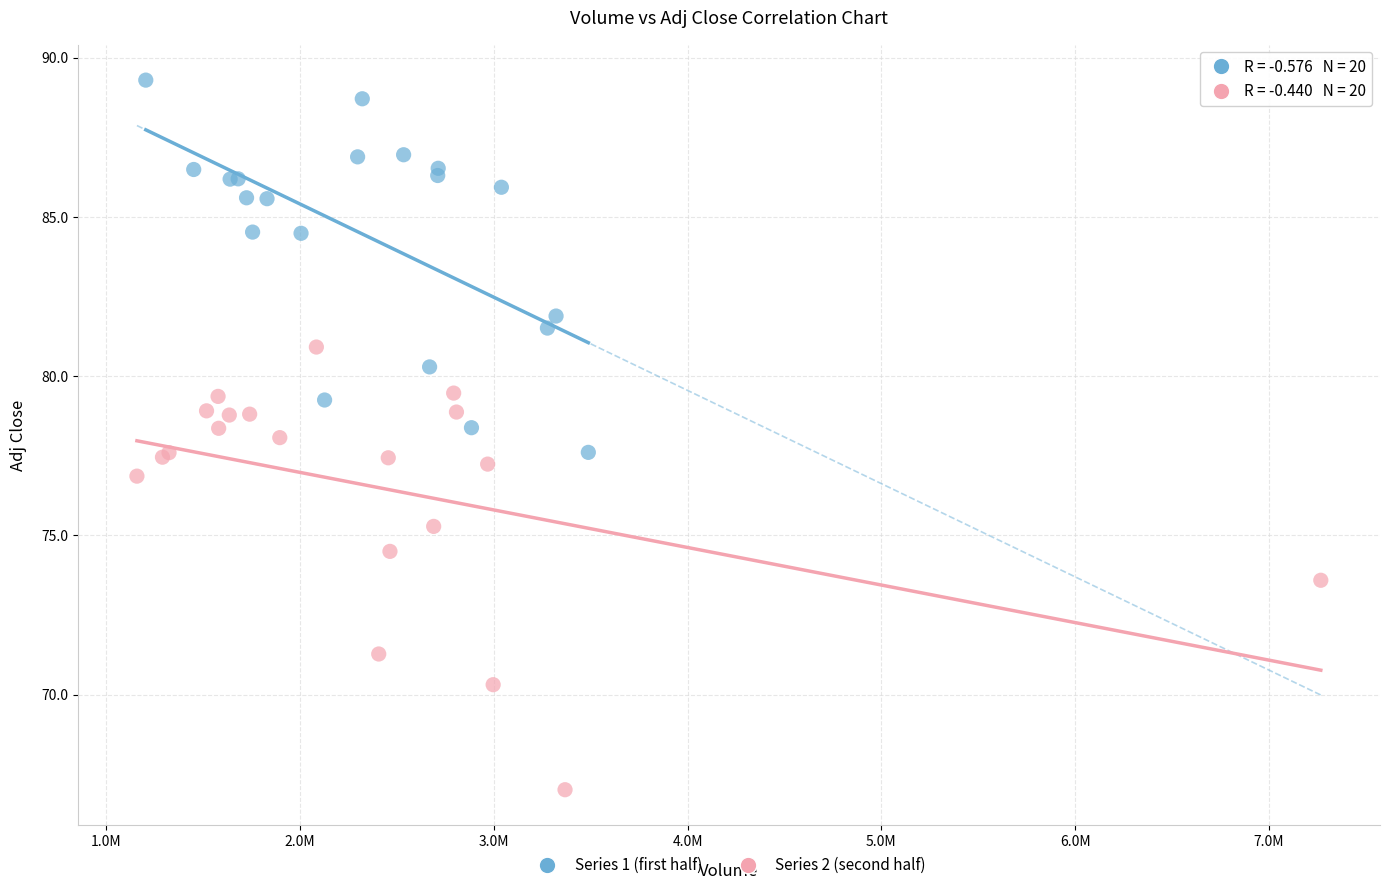

Which series has the widest spread of Y values?

Series 2 (second half)